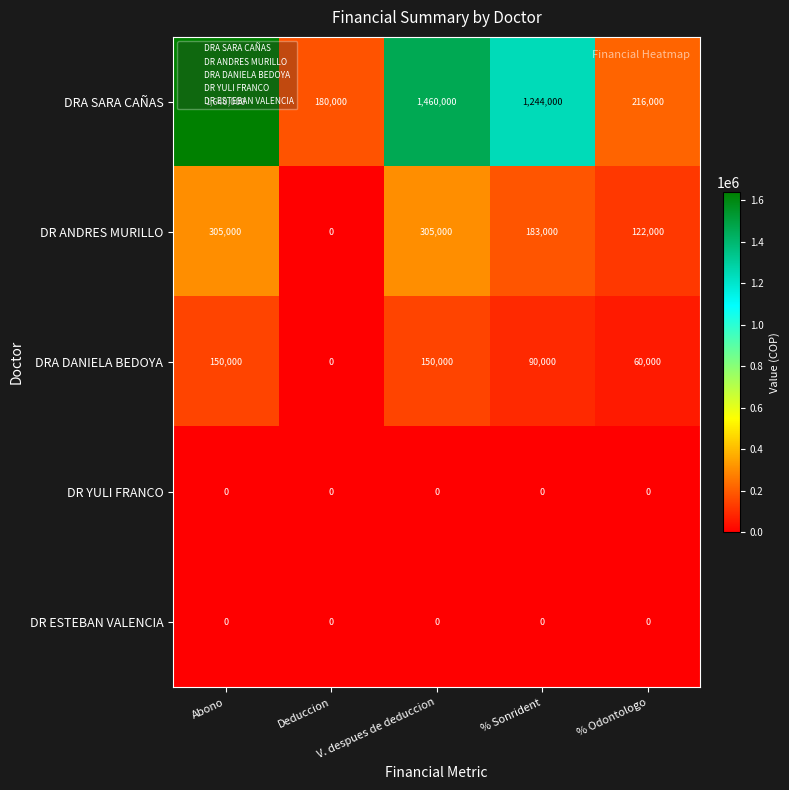

True or false: DRA DANIELA BEDOYA has a value of 250786 at V. despues de deduccion.

False